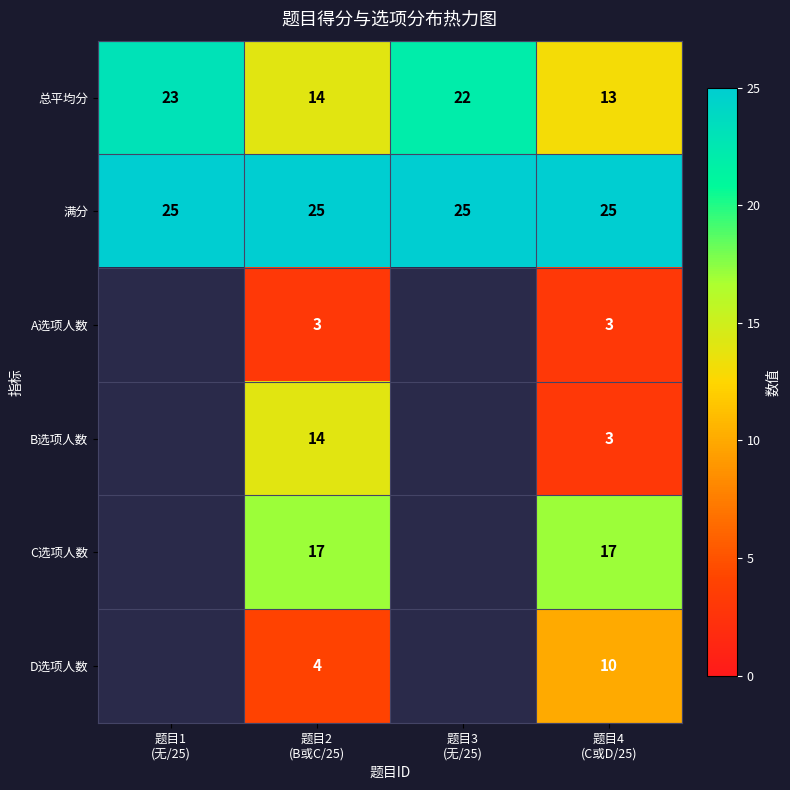

What is the sum of all 总平均分 values?

72